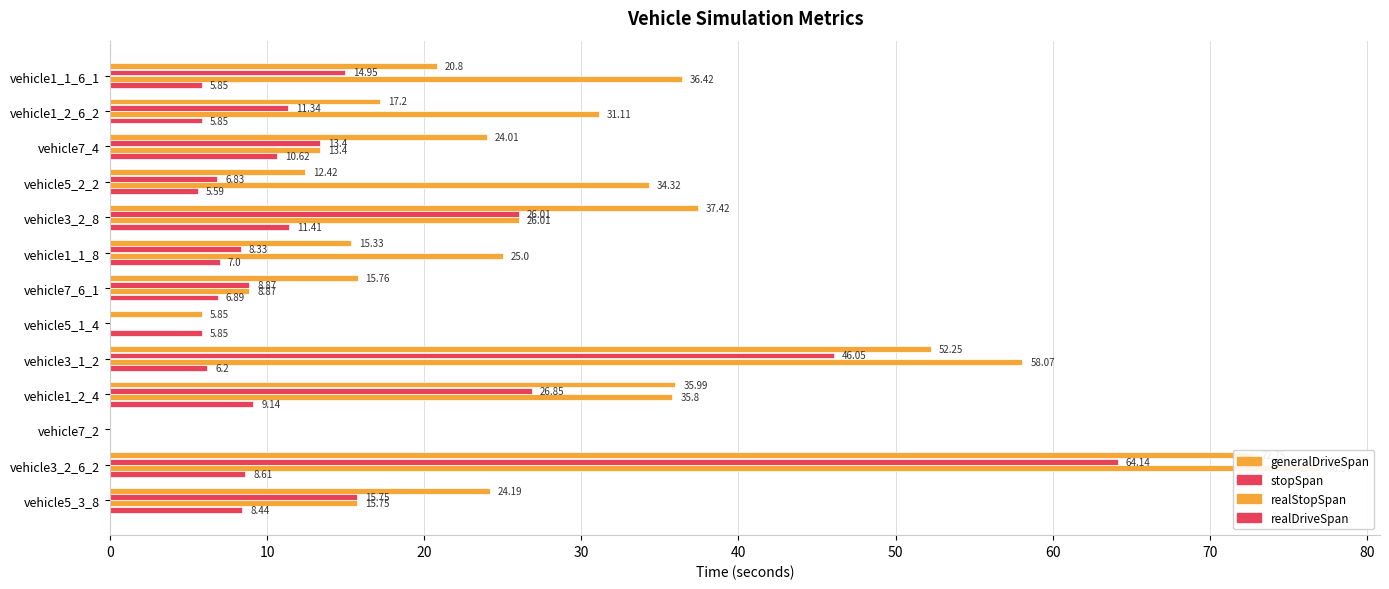

Reading left to right, list all the values displayed in this chart.

generalDriveSpan: 20.8	17.2	24.0	12.4	37.4	15.3	15.8	5.8	52.2	36.0	0.0	72.8	24.2
stopSpan: 14.9	11.3	13.4	6.8	26.0	8.3	8.9	0.0	46.0	26.9	0.0	64.1	15.8
realStopSpan: 36.4	31.1	13.4	34.3	26.0	25.0	8.9	0.0	58.1	35.8	0.0	77.0	15.8
realDriveSpan: 5.8	5.8	10.6	5.6	11.4	7.0	6.9	5.8	6.2	9.1	0.0	8.6	8.4